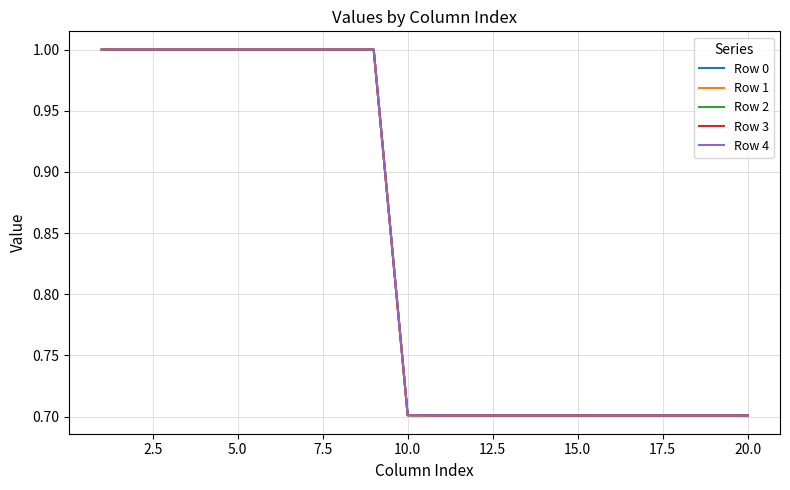

True or false: Row 3 and Row 4 cross at least once.

False